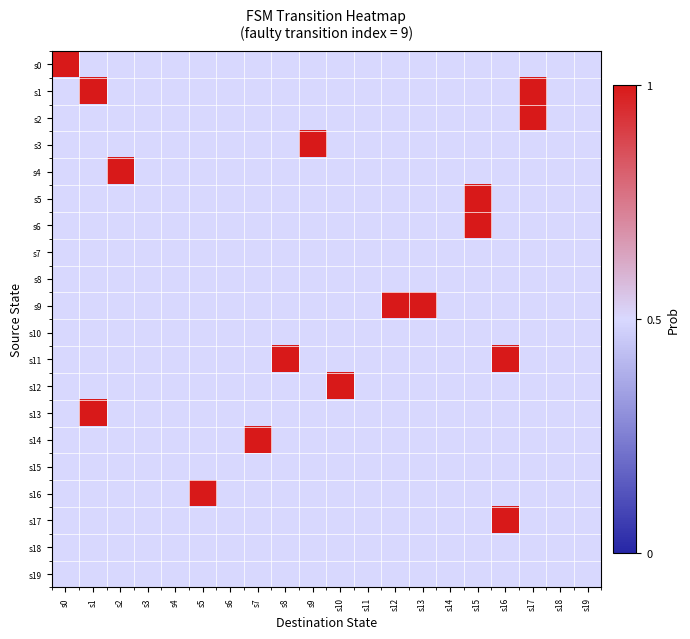

Rank the series at s4 from lowest to highest value.

s0, s1, s2, s3, s4, s5, s6, s7, s8, s9, s10, s11, s12, s13, s14, s15, s16, s17, s18, s19